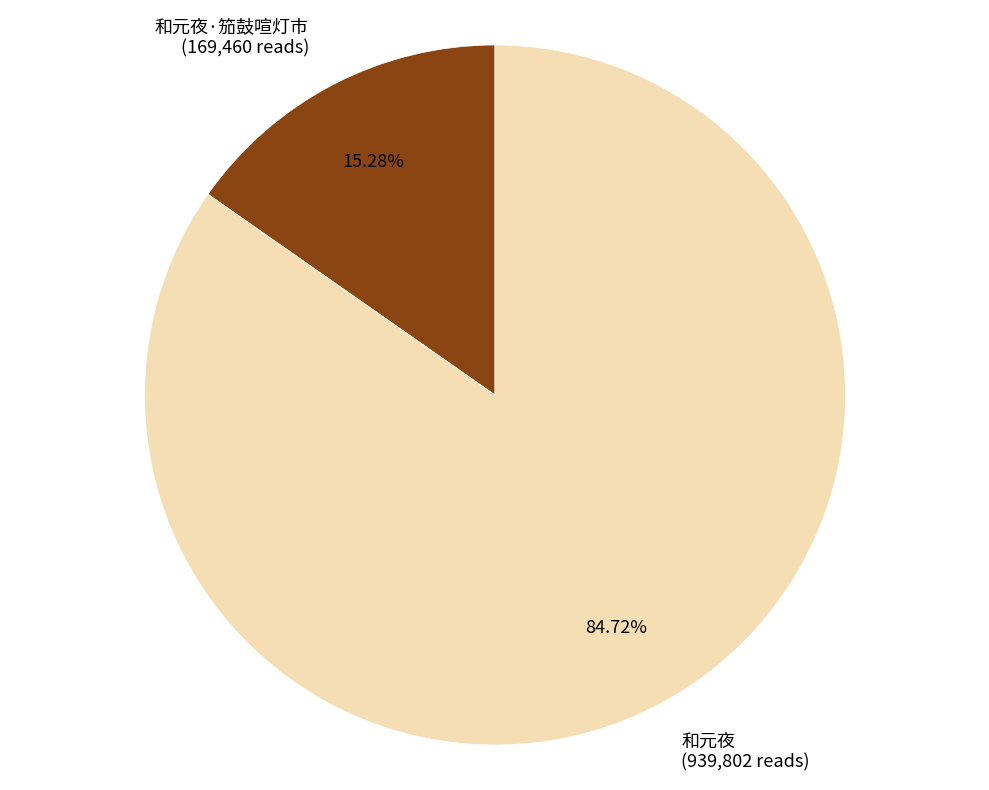

Do 和元夜 (939,802 reads) and 和元夜·笳鼓喧灯市 (169,460 reads) together represent more than half of the pie?

Yes